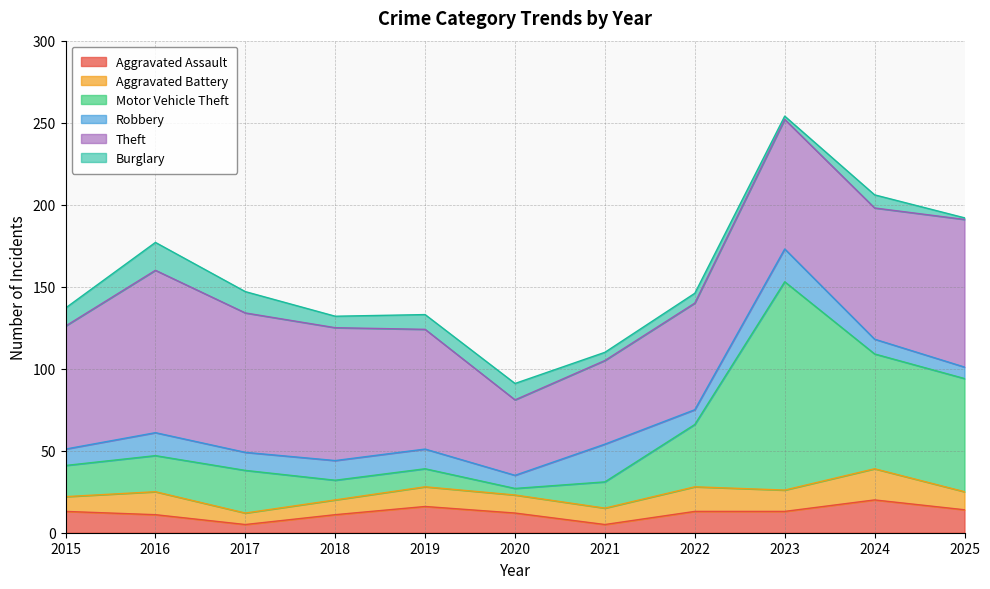

Where is the first local minimum for Aggravated Assault?

2017